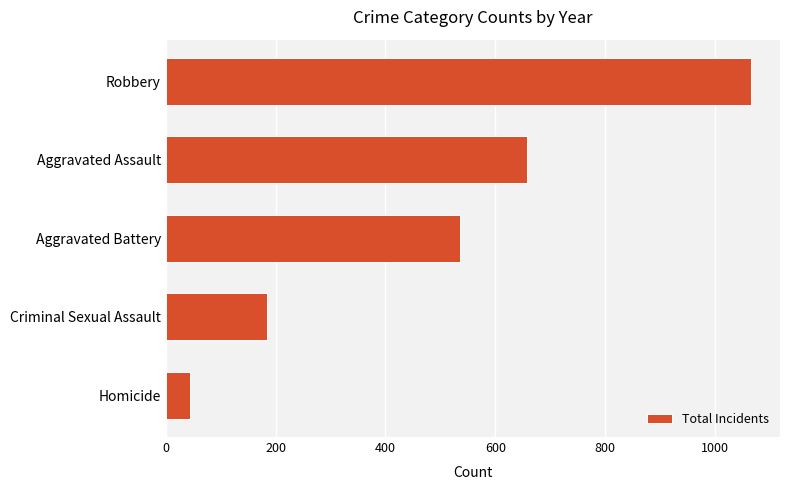

Does the chart contain stacked bars?

No